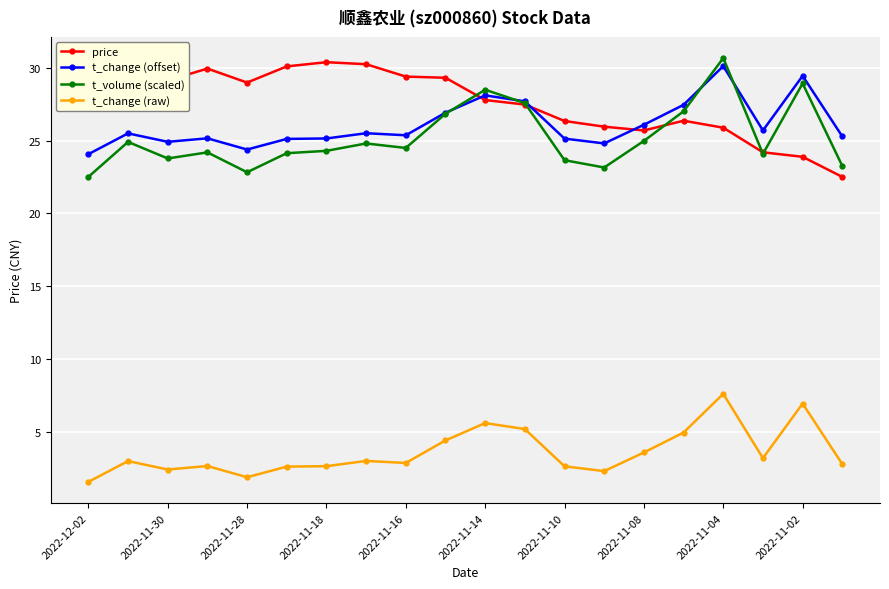

True or false: t_change (raw) and t_volume (scaled) intersect in this chart.

False